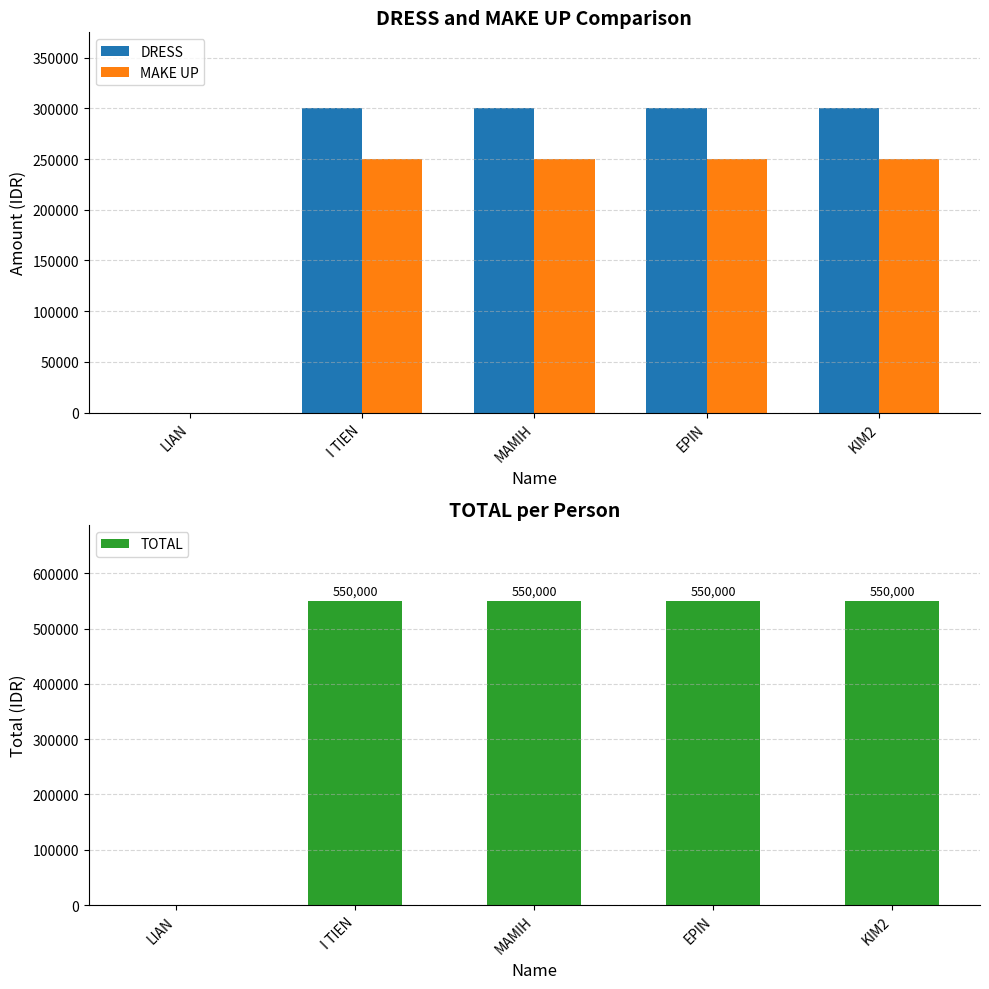

What is the label of the 5th bar from the right?

LIAN